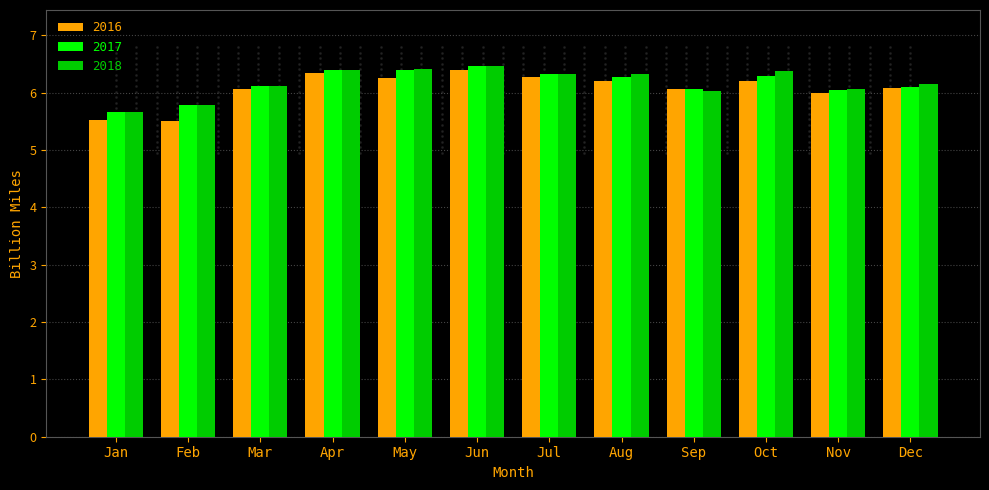

At how many categories does at least one series exceed 6?

10